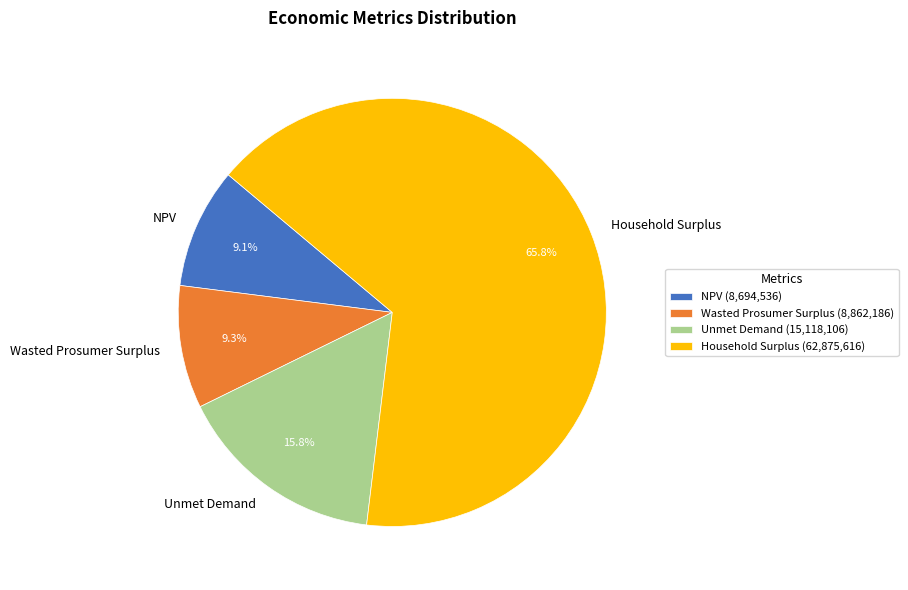

Do Unmet Demand and Wasted Prosumer Surplus together represent more than half of the pie?

No